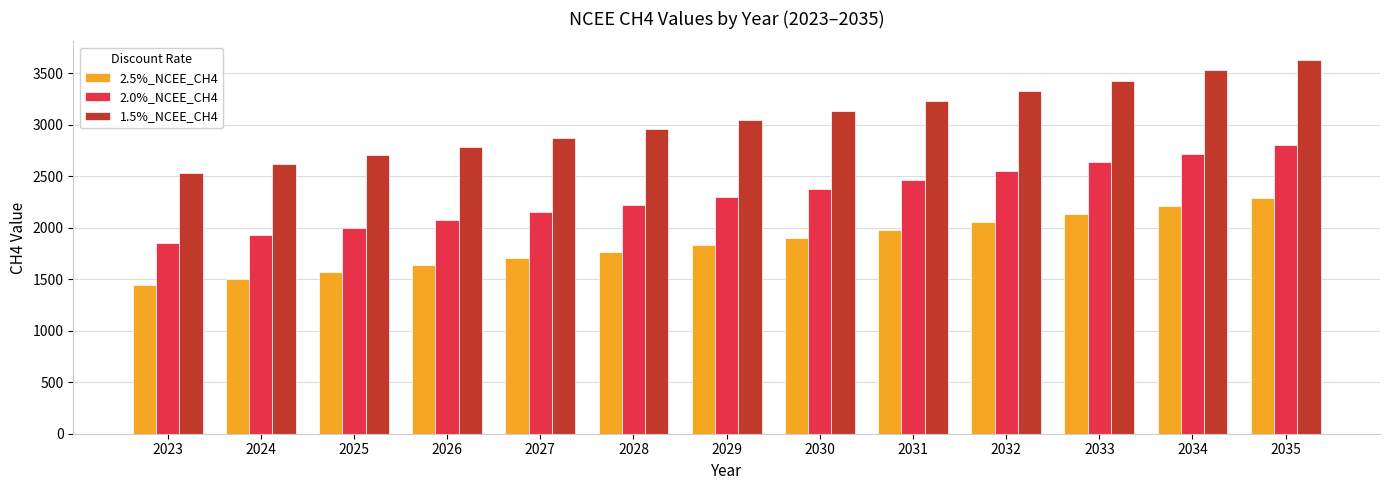

List the labels in order of 1.5%_NCEE_CH4 value, smallest first.

2023, 2024, 2025, 2026, 2027, 2028, 2029, 2030, 2031, 2032, 2033, 2034, 2035